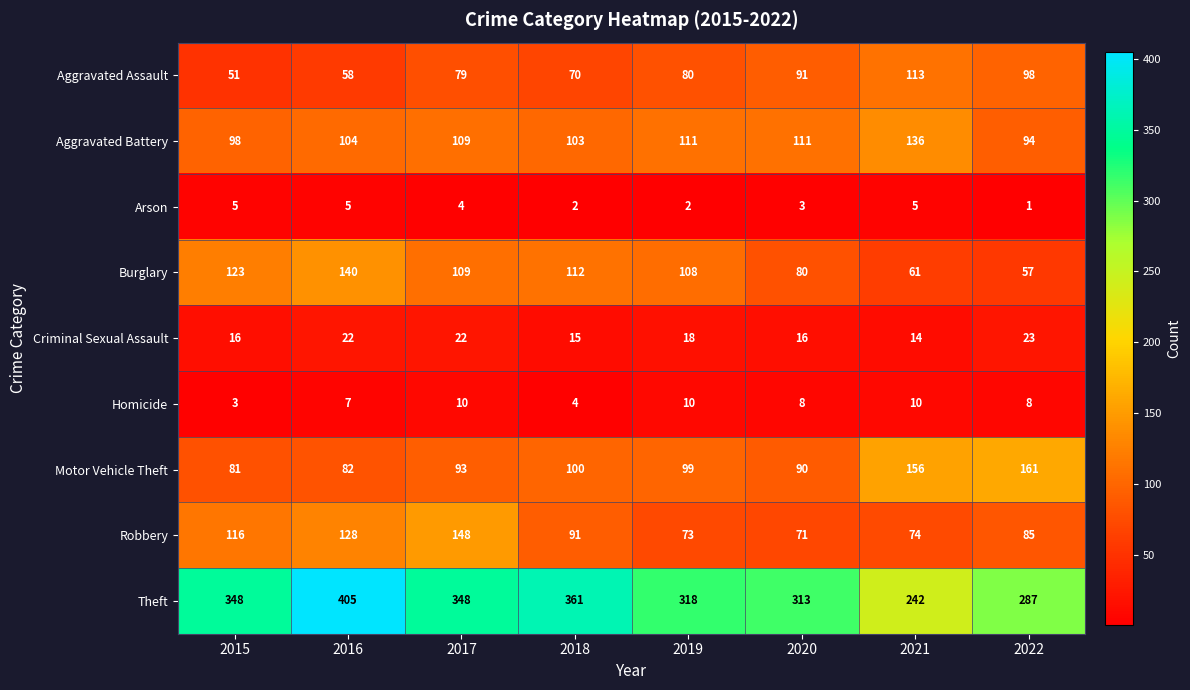

At which label is Criminal Sexual Assault closest to 18?

2019